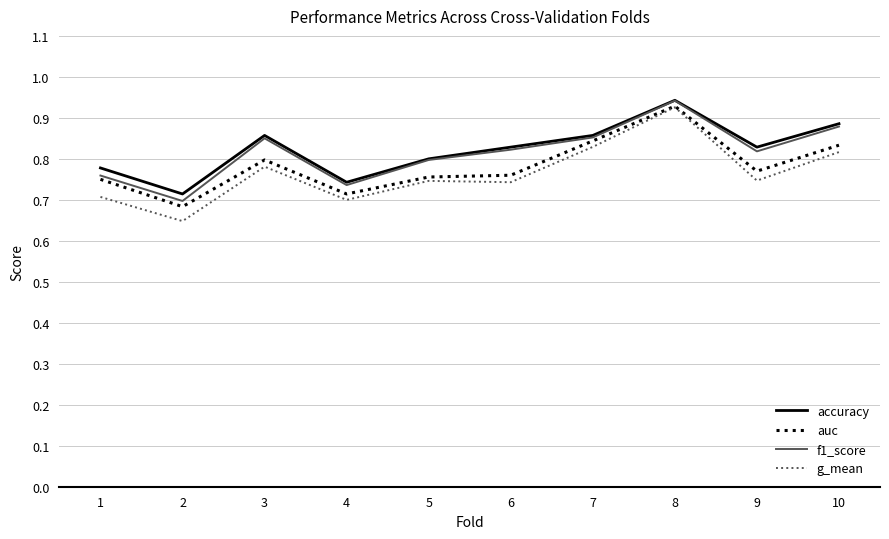

At which label is g_mean closest to 0?

2